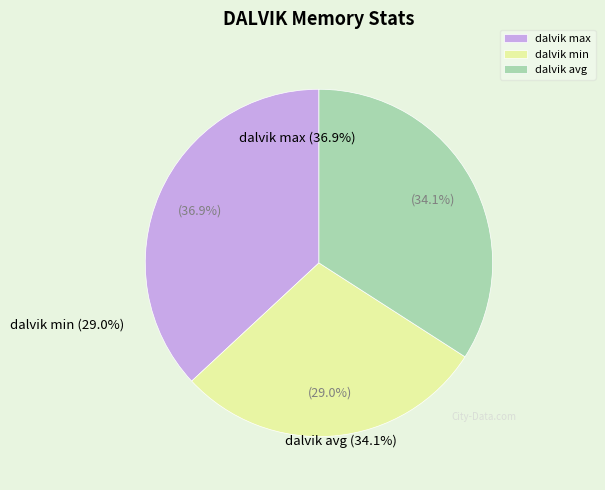

Does dalvik min account for over 50% of the chart?

No